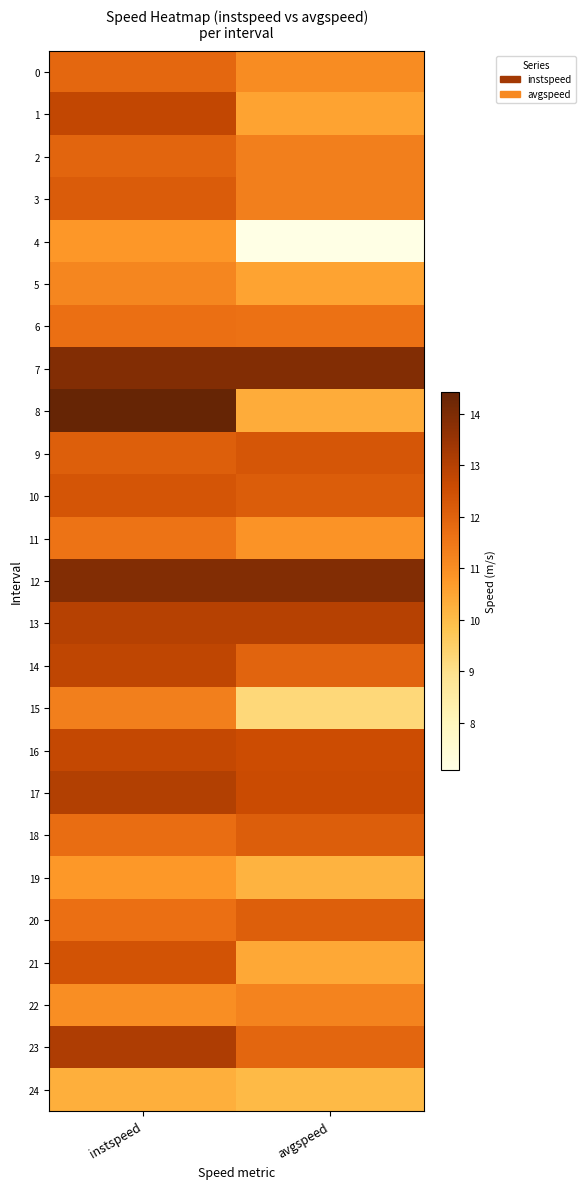

What is the difference between the highest and lowest values at avgspeed?

6.8